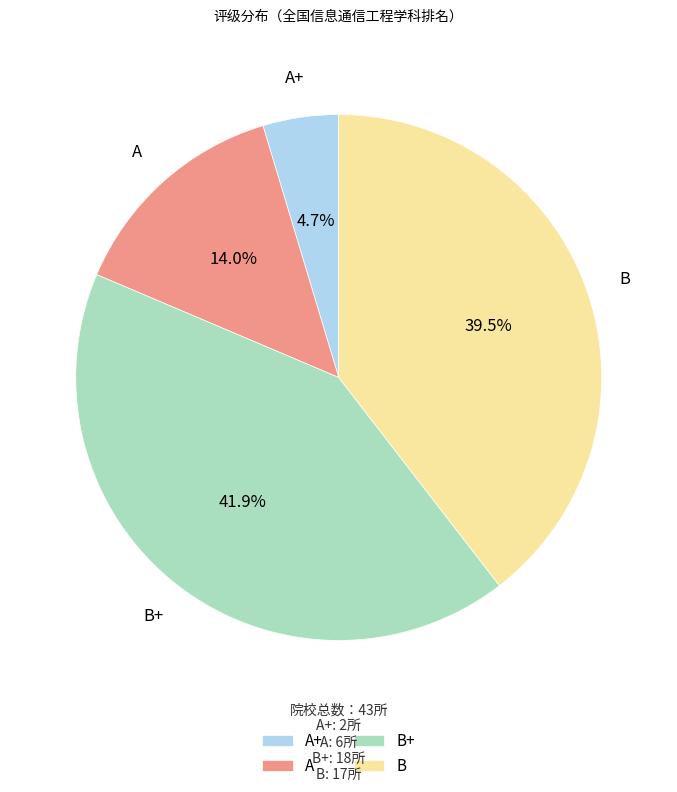

Is it true that B+ is 42% of the pie?

True